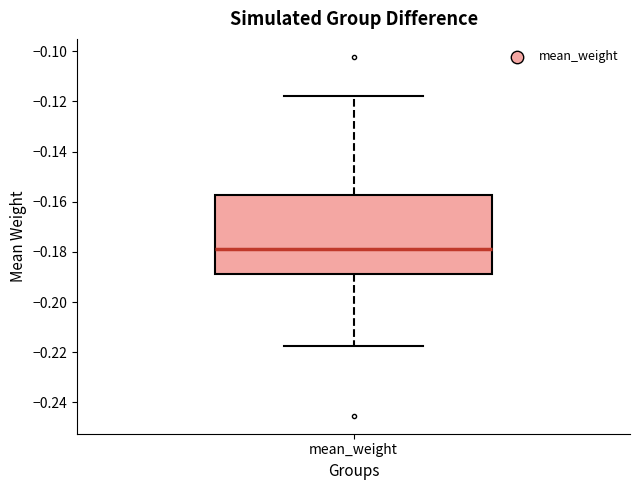

Transcribe this box plot: give where the median line is, the range the box spans, and where the two whiskers end, as read against the y-axis. The values are not printed on the chart, so give them approximately, as read against the axis.

median -0.178, box -0.188 to -0.158, whiskers -0.218 to -0.118